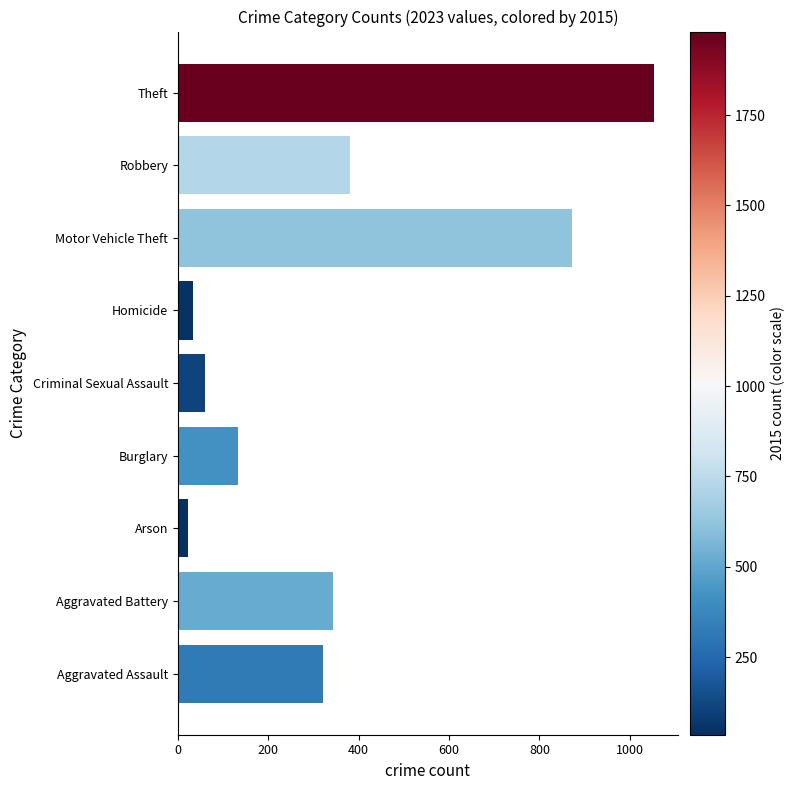

What is the average value?

358